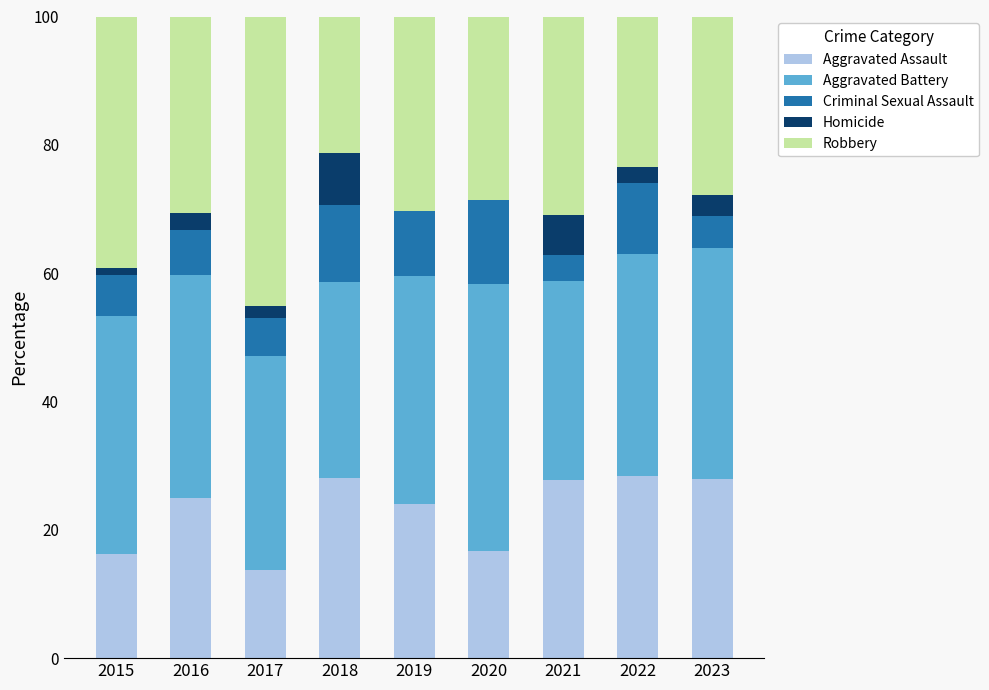

What is the total value across all series at 2020?

100.0